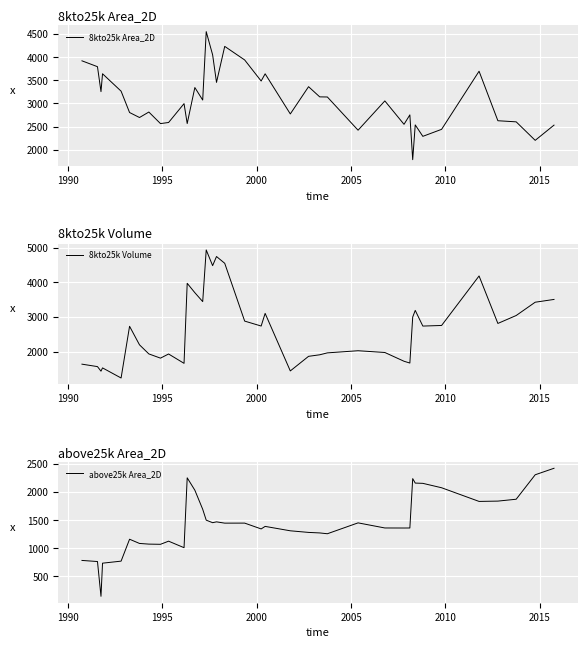

True or false: 8kto25k Area_2D and above25k Area_2D intersect in this chart.

True